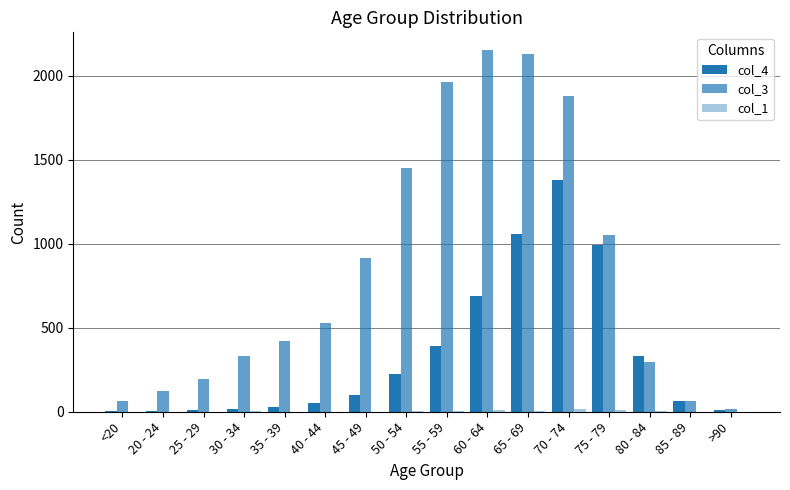

At which category is the sum across all series the highest?

70 - 74